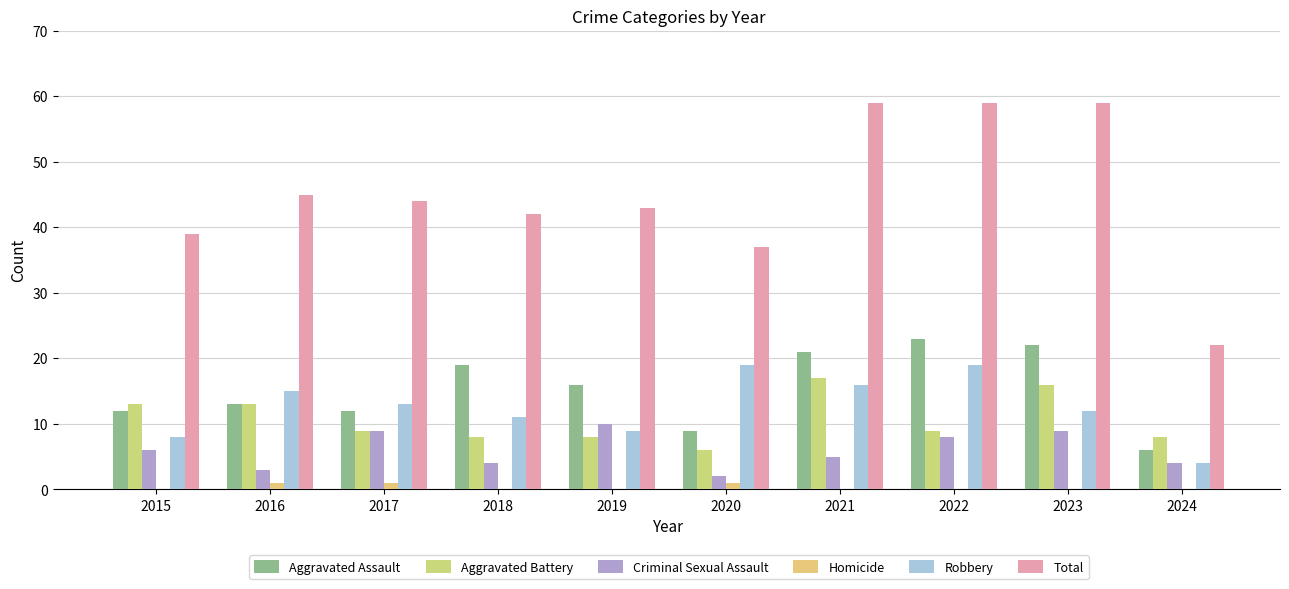

List the labels in order of Robbery value, smallest first.

2024, 2015, 2019, 2018, 2023, 2017, 2016, 2021, 2020, 2022